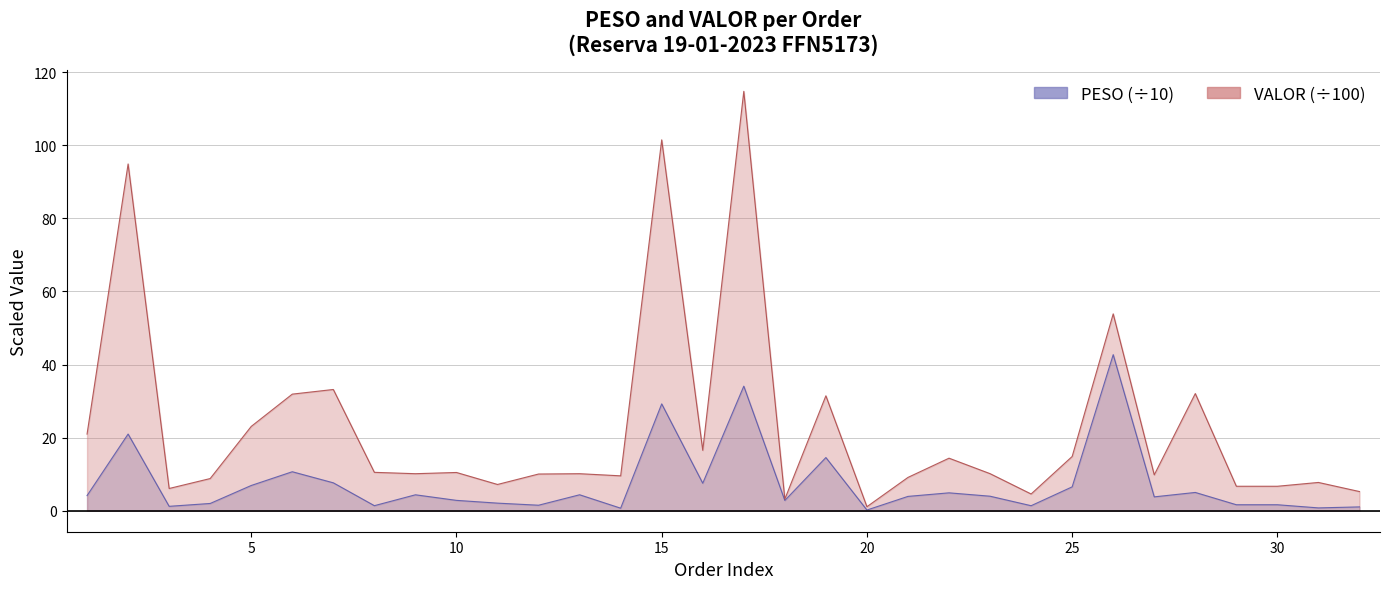

The value of PESO at 28 is 5.0. True or false?

True